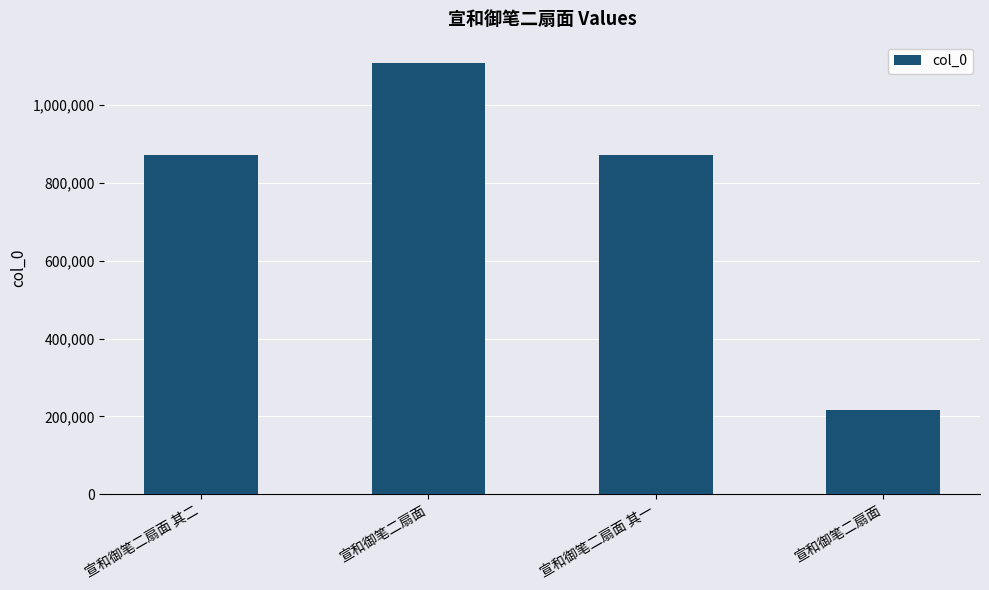

How many data points does each series have?

4